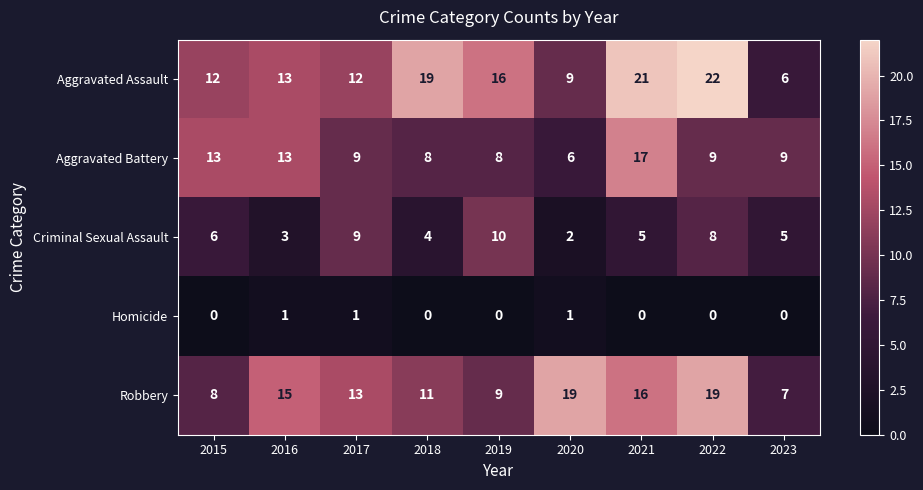

What is the difference between the Aggravated Assault values at 2022 and 2017?

10